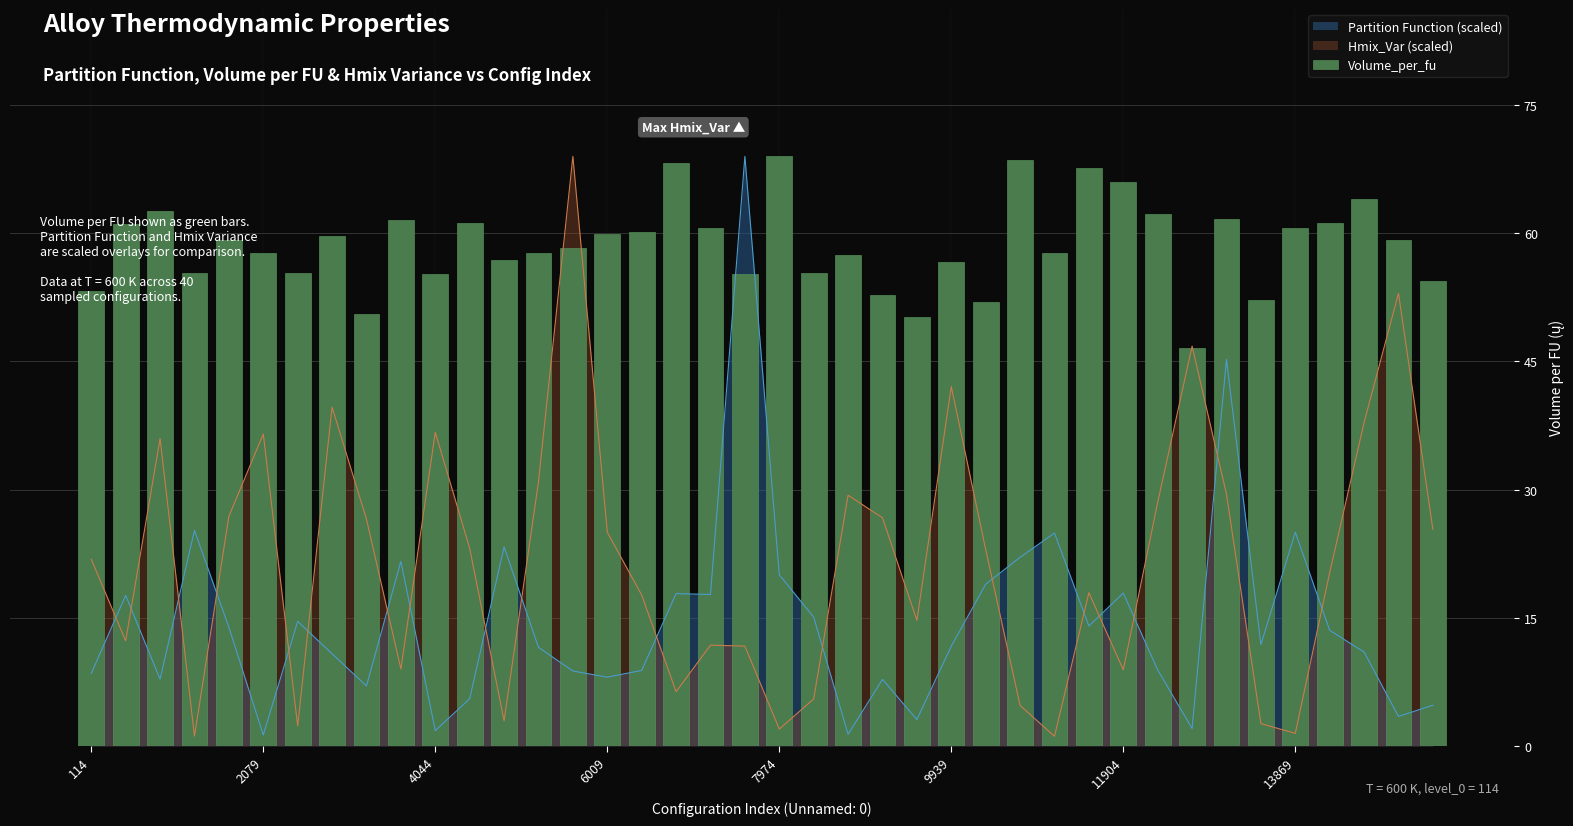

Reading left to right, transcribe all the data shown in this chart.

53.2	61.0	62.6	55.4	59.3	57.7	55.3	59.7	50.5	61.5	55.3	61.2	56.8	57.7	58.3	59.9	60.1	68.2	60.6	55.3	69.0	55.3	57.5	52.7	50.2	56.6	52.0	68.6	57.7	67.7	66.0	62.3	46.6	61.6	52.2	60.7	61.2	64.0	59.3	54.4